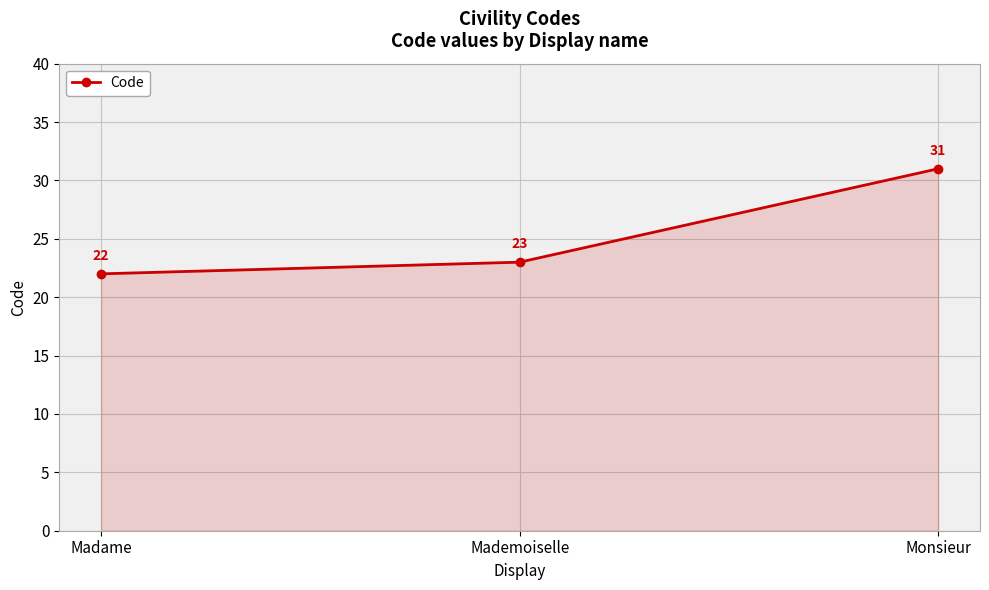

How many series are shown in this chart?

1